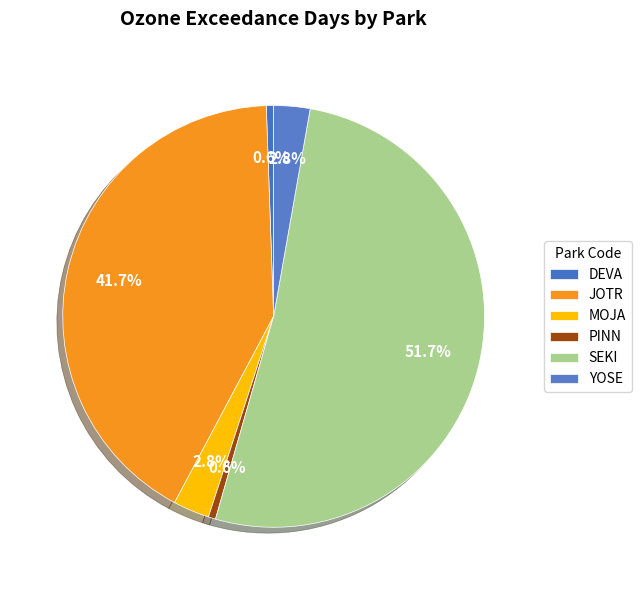

How many slices are in this pie chart?

6